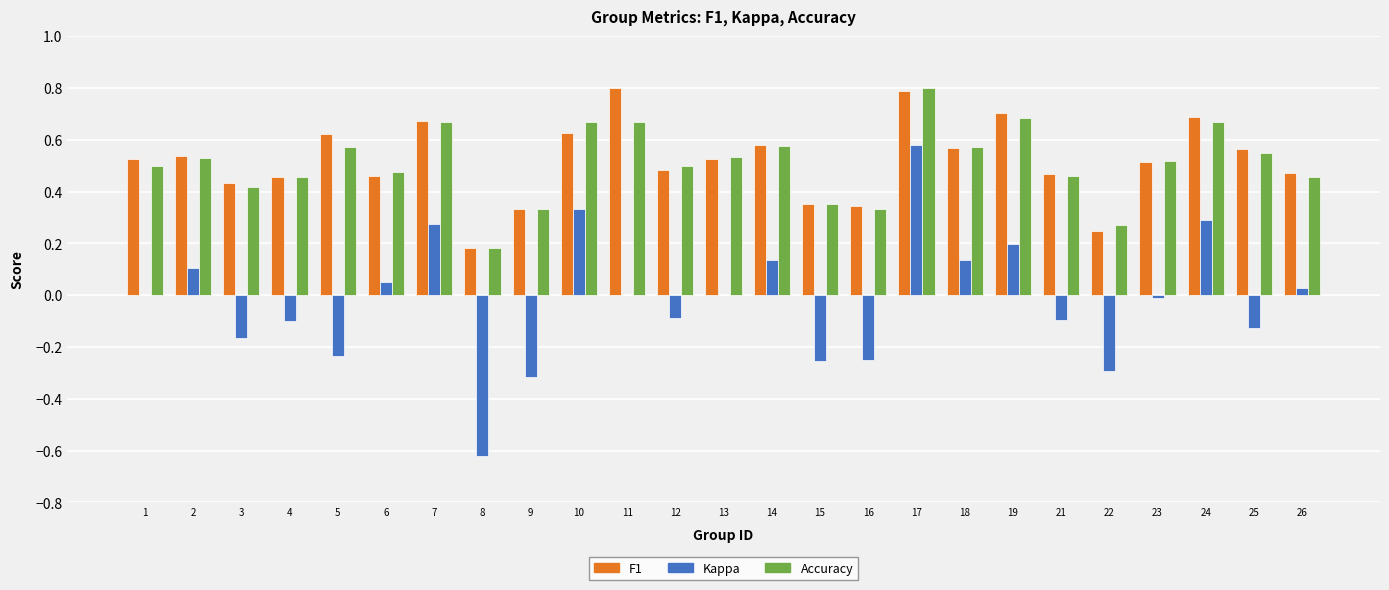

What is the sum of the F1 values at 21 and 13?

1.0